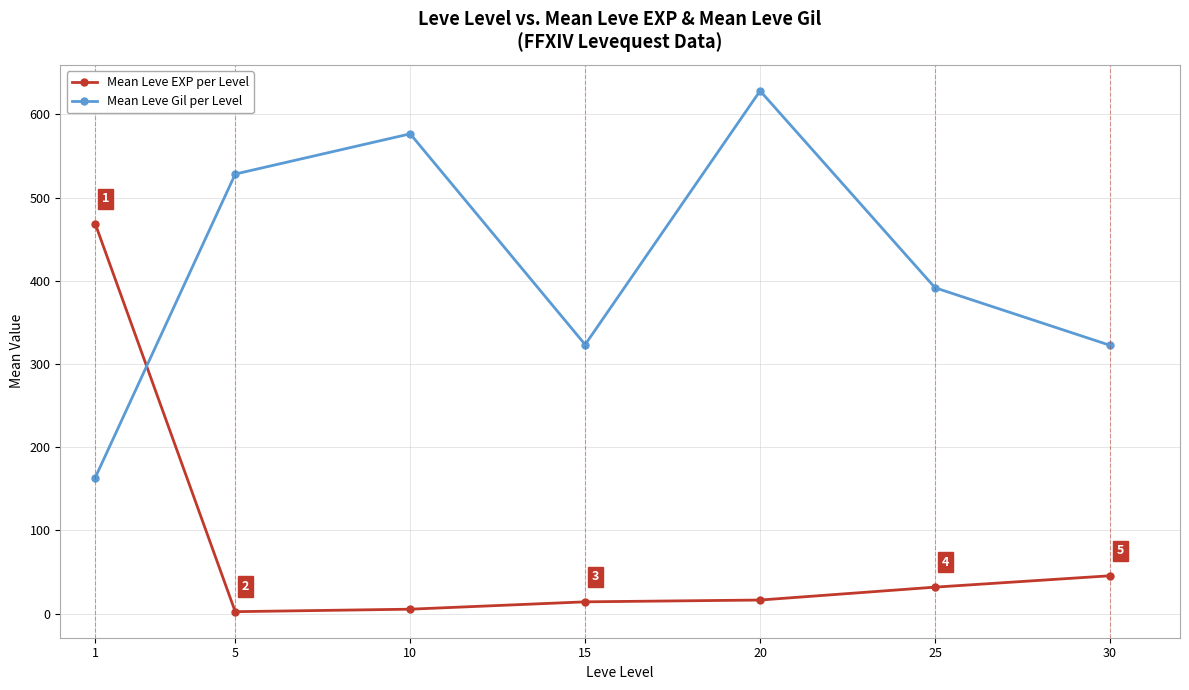

How many values in the Mean Leve Gil per Level series are below 391?

3